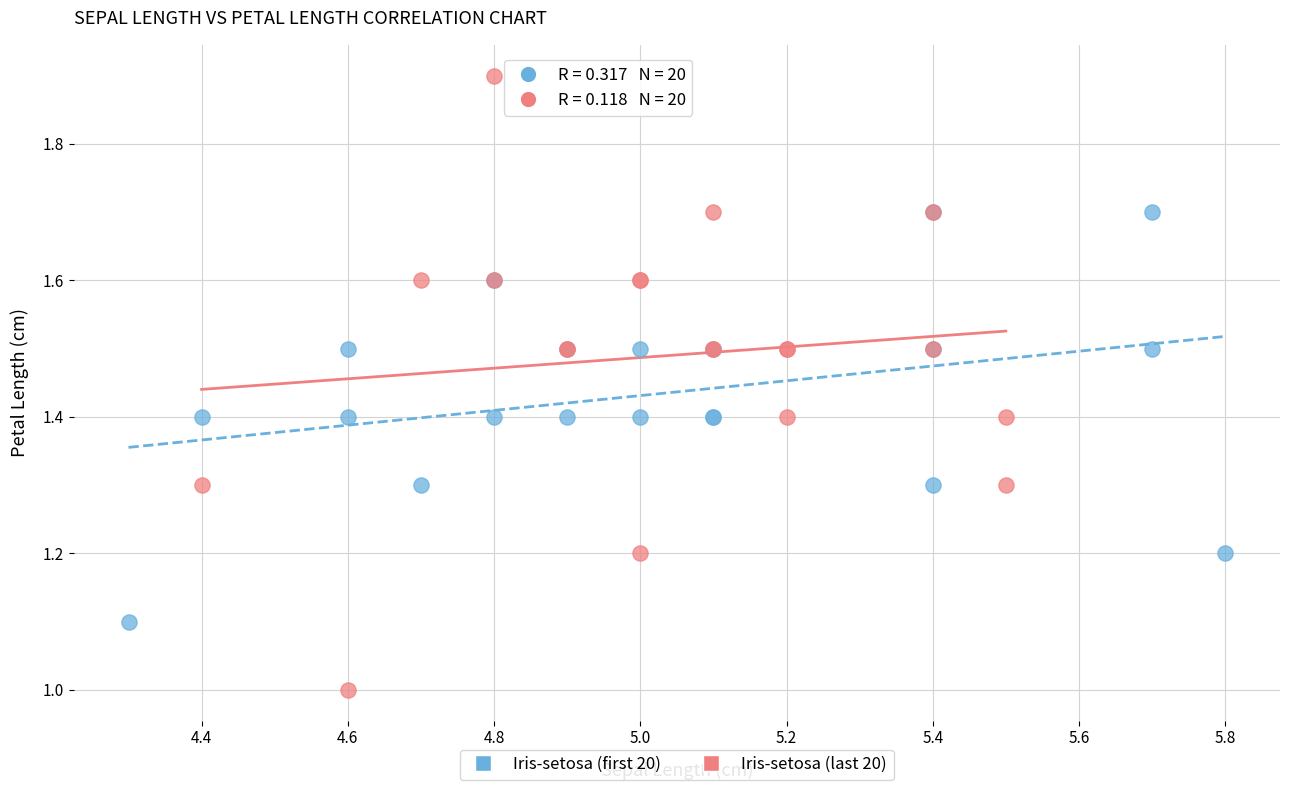

Which series contains the lowest Y value?

Iris-setosa (last 20)